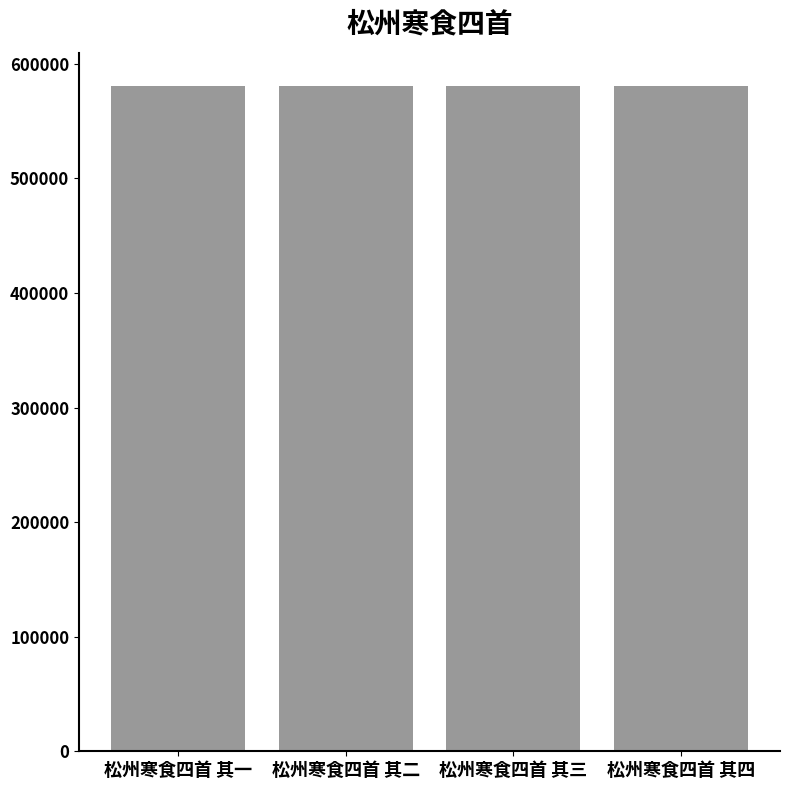

Read the value at 松州寒食四首 其四.

580590